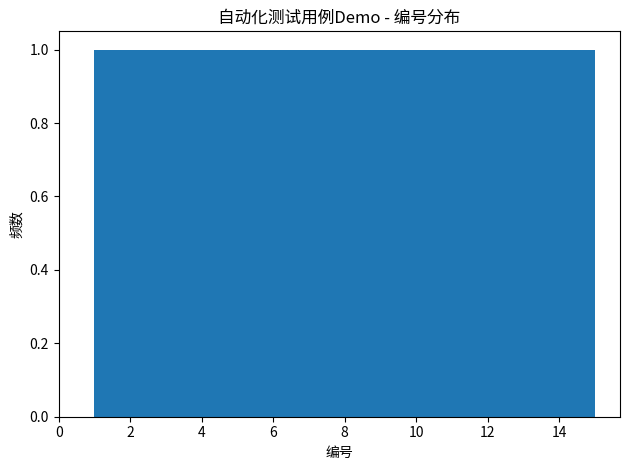

Reading left to right, transcribe this chart: for each bar, give the range it covers on the x-axis and its height. Neither the bar edges nor the heights are printed on the chart, so give them approximately, as read against the axes.

1.0 to 2.0: 1
2.0 to 2.8: 1
2.8 to 3.8: 1
3.8 to 4.8: 1
4.8 to 5.6: 1
5.6 to 6.6: 1
6.6 to 7.6: 1
7.6 to 8.4: 1
8.4 to 9.4: 1
9.4 to 10.4: 1
10.4 to 11.2: 1
11.2 to 12.2: 1
12.2 to 13.2: 1
13.2 to 14.0: 1
14.0 to 15.0: 1